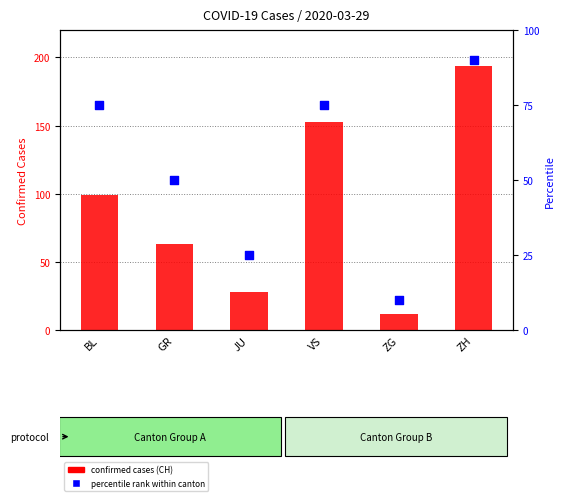

What are all the series names shown in the legend?

confirmed cases (CH), percentile rank within canton